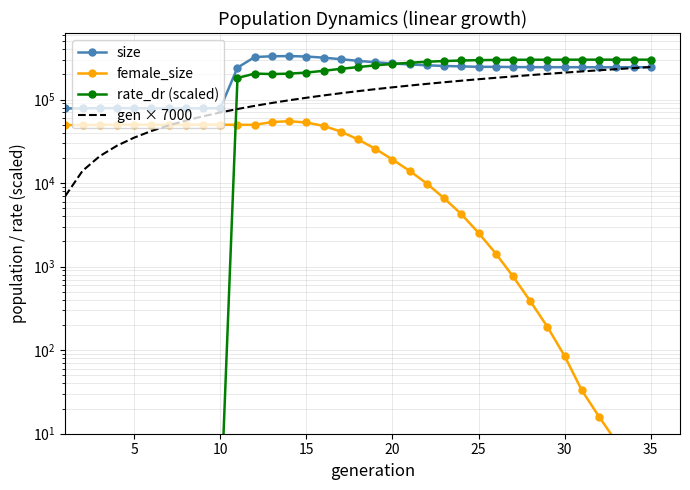

Reading left to right, transcribe all the data shown in this chart.

size: 78286.0	78310.0	78944.0	78897.0	78776.0	78391.0	78334.0	78312.0	78669.0	78507.0	240633.0	322510.0	329520.0	331182.0	327257.0	317018.0	303982.0	290573.0	279252.0	270365.0	262751.0	256956.0	252340.0	249103.0	246498.0	246127.0	244768.0	244170.0	243889.0	243550.0	243737.0	243203.0	243274.0	243838.0	243319.0
female_size: 49544.0	49339.0	49832.0	50051.0	49996.0	49907.0	49806.0	49857.0	50182.0	49969.0	49815.0	49760.0	53803.0	54996.0	53108.0	48369.0	41396.0	33347.0	25746.0	19137.0	13985.0	9862.0	6587.0	4253.0	2535.0	1435.0	765.0	388.0	190.0	85.0	33.0	16.0	8.0	1.0	0.0
rate_dr (scaled): 1.0	1.0	1.0	1.0	1.0	1.0	1.0	1.0	1.0	1.0	181167.6	204290.7	201851.4	203960.4	210327.0	220661.7	232838.7	244615.2	256252.5	266679.3	275394.6	283205.1	289082.1	293250.0	296049.6	297835.8	298890.9	299444.7	299731.8	299885.4	299959.5	299980.2	299990.1	299998.8	300000.0
gen × 7000: 7000.0	14000.0	21000.0	28000.0	35000.0	42000.0	49000.0	56000.0	63000.0	70000.0	77000.0	84000.0	91000.0	98000.0	105000.0	112000.0	119000.0	126000.0	133000.0	140000.0	147000.0	154000.0	161000.0	168000.0	175000.0	182000.0	189000.0	196000.0	203000.0	210000.0	217000.0	224000.0	231000.0	238000.0	245000.0